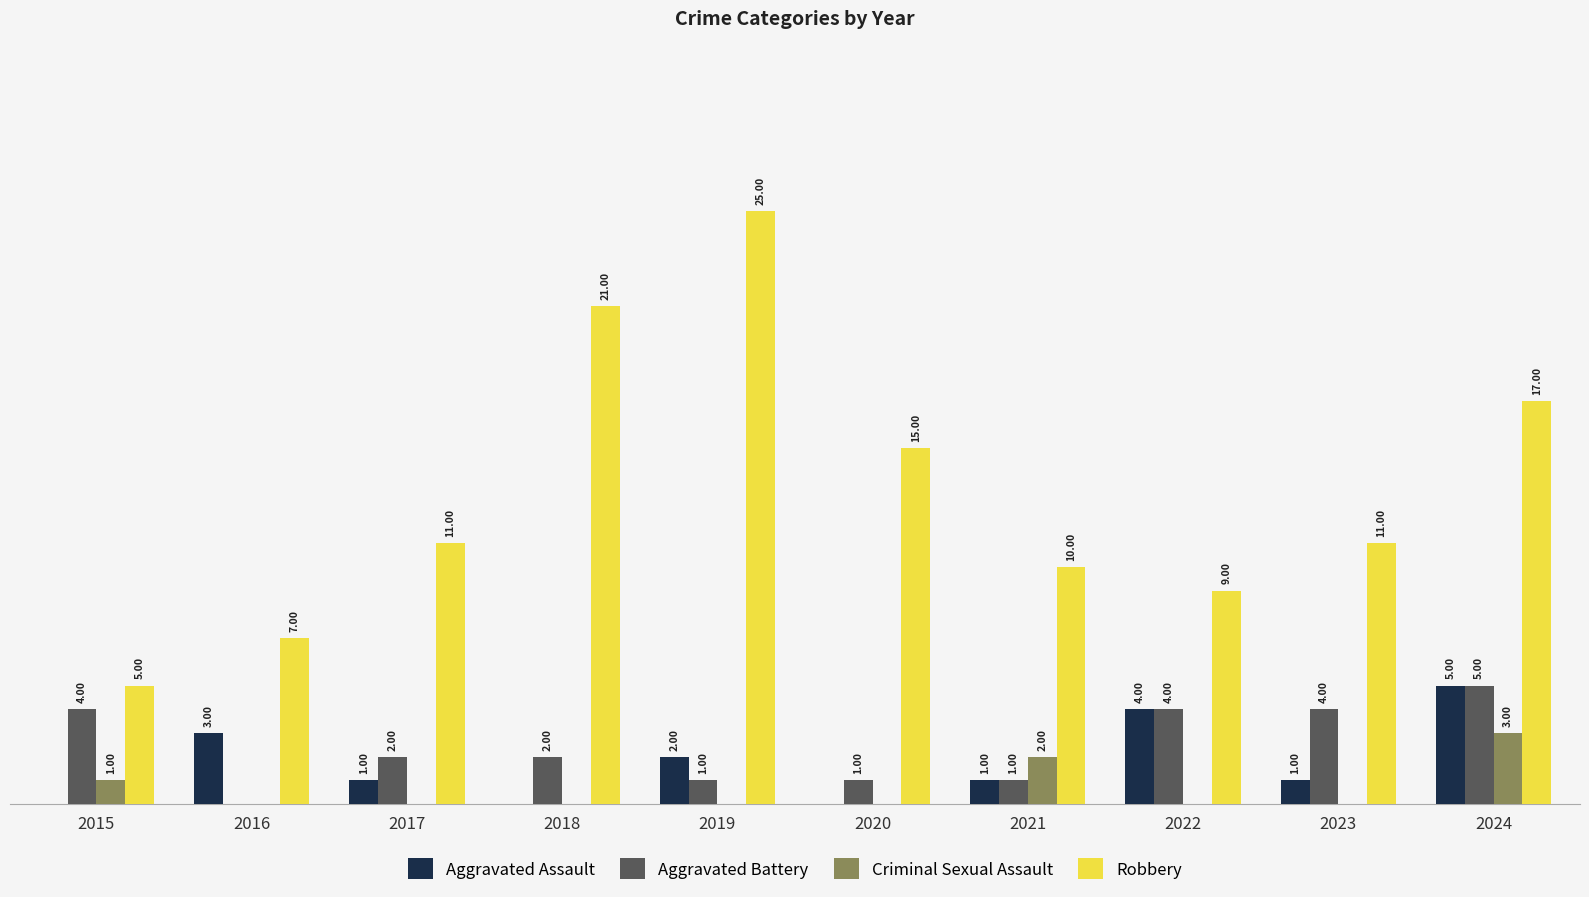

Which series changed the most between 2015 and 2017?

Robbery